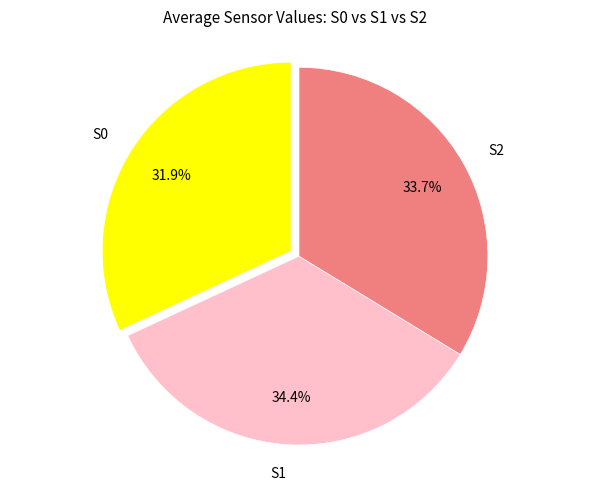

Is it true that S0 is 32% of the pie?

True